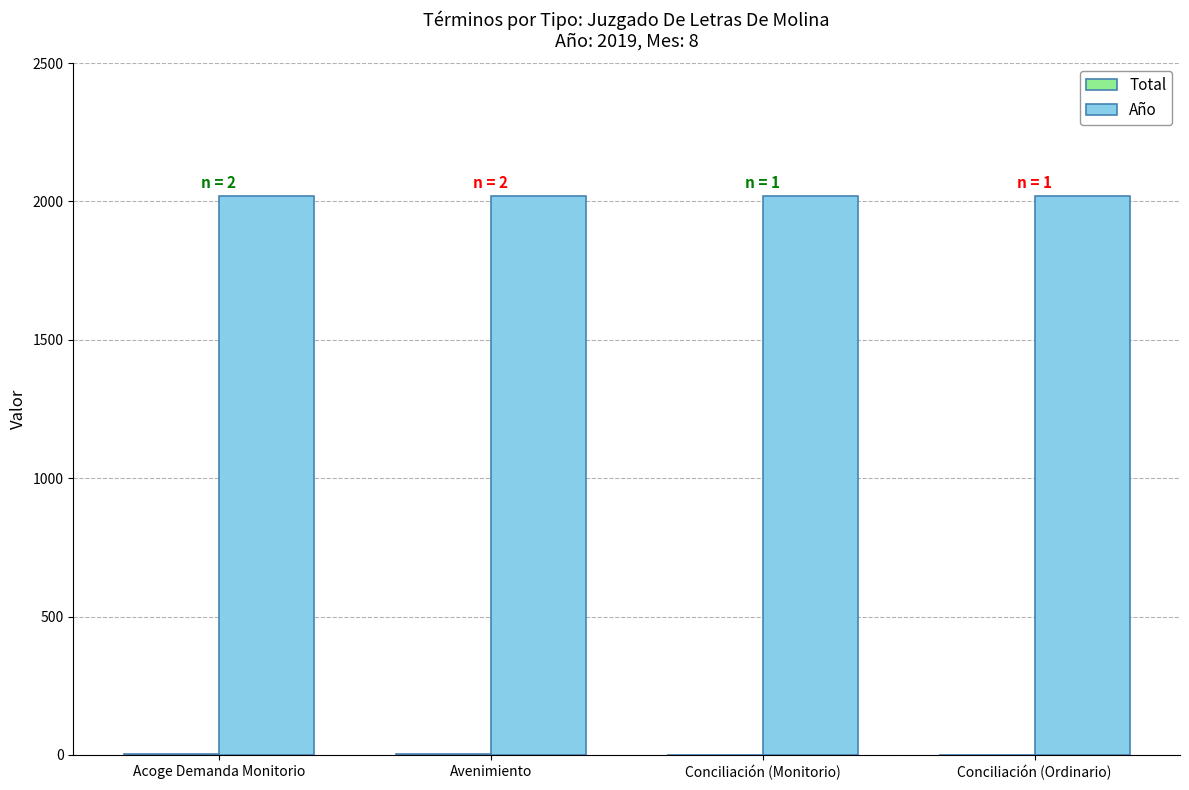

What is the greatest value displayed?

2019